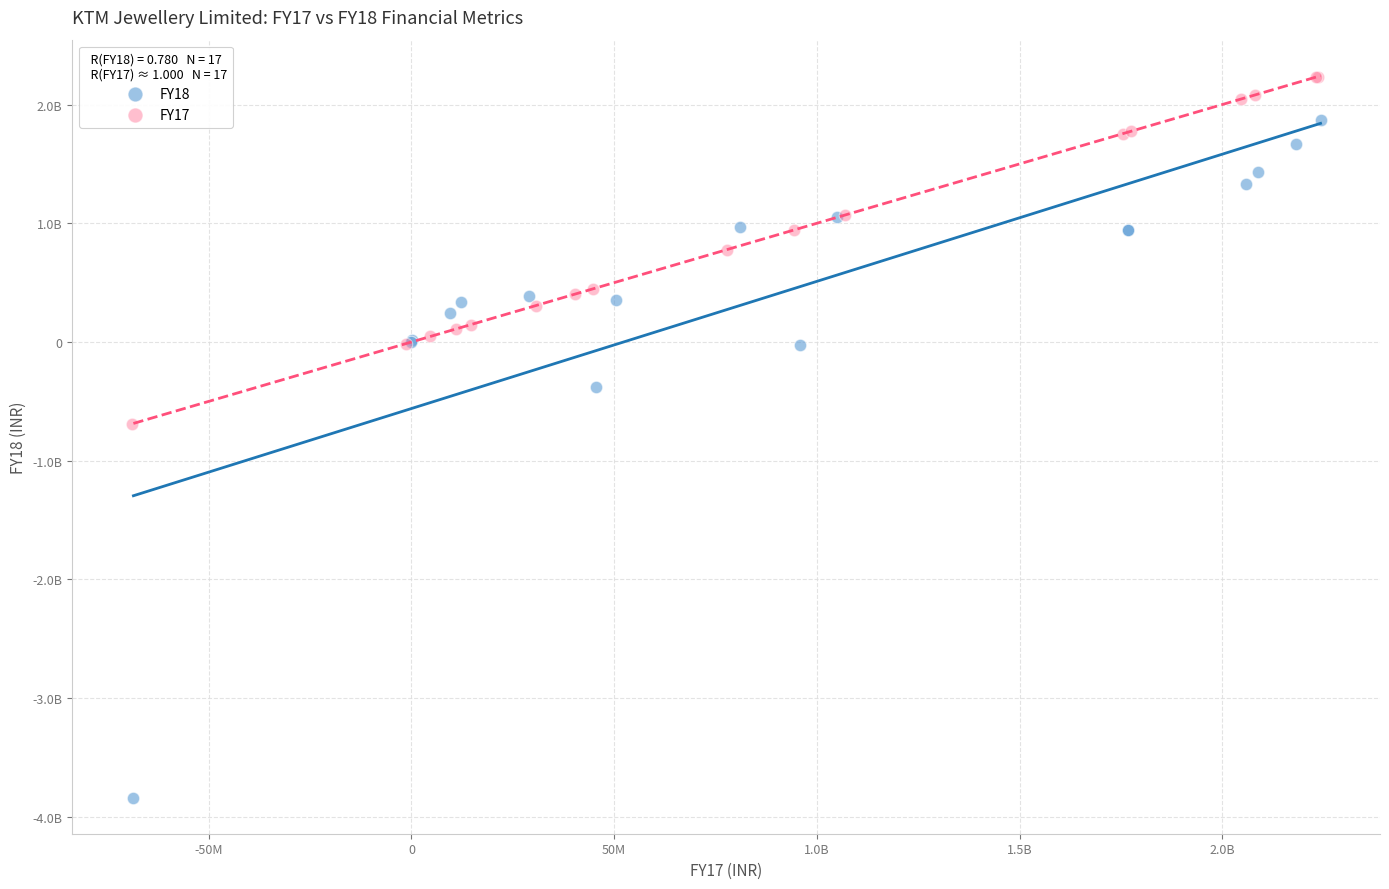

Which series contains the lowest Y value?

FY18